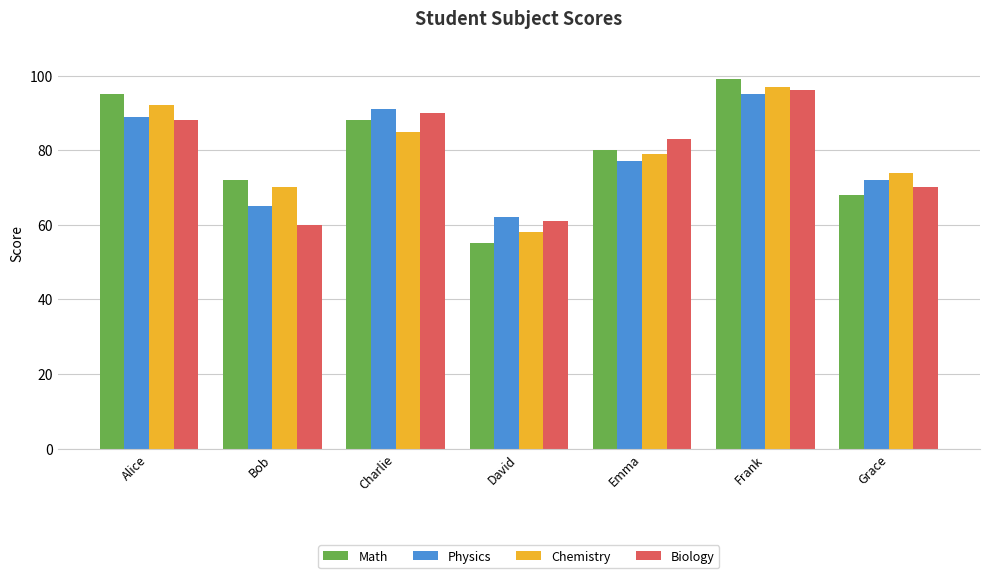

Which series has the widest spread of values?

Math